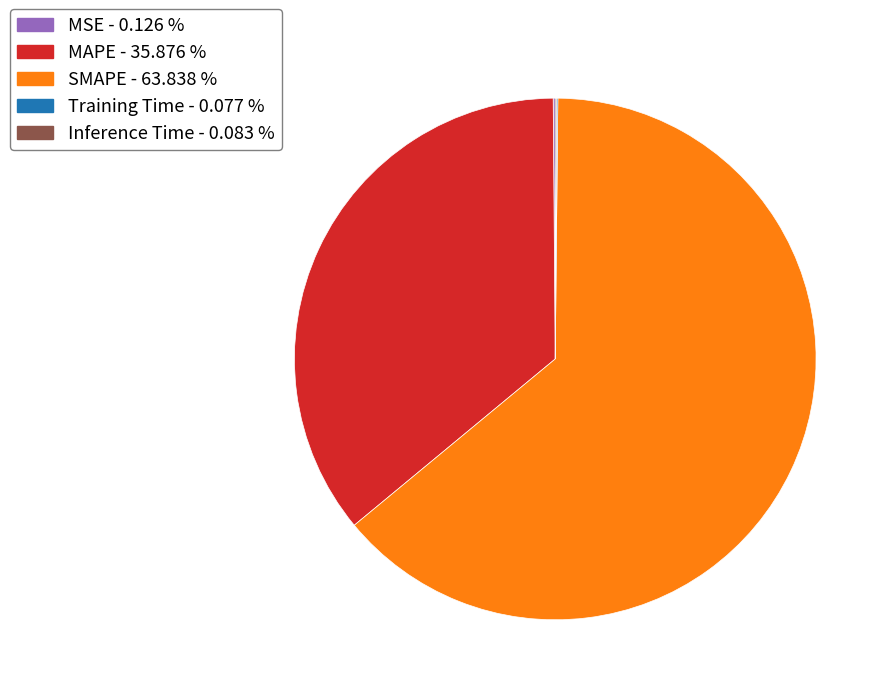

Is there any slice that represents more than half of the pie?

Yes